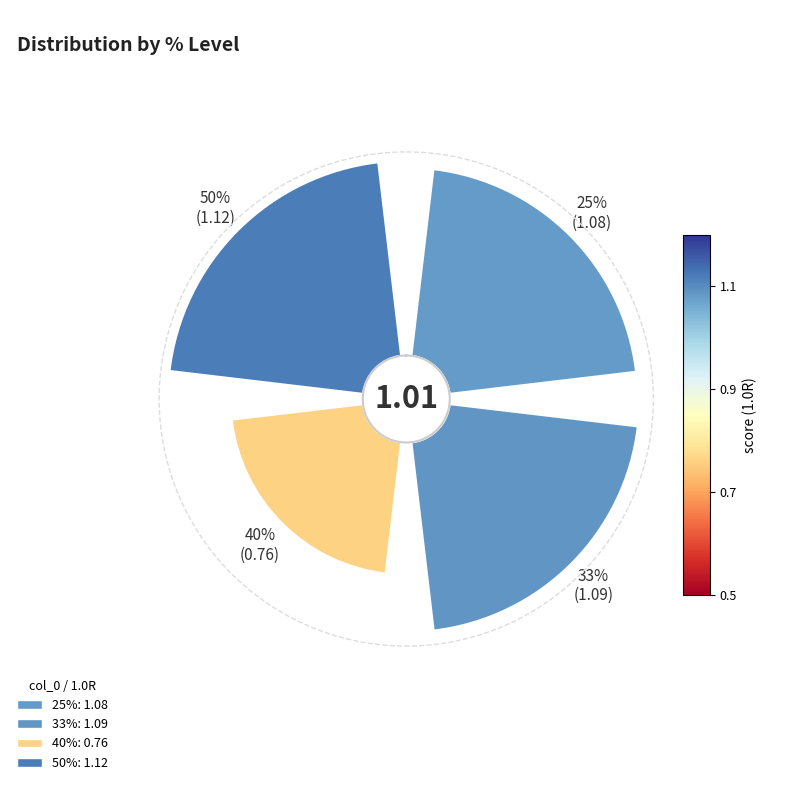

The 25% slice represents 15% of the pie. True or false?

False